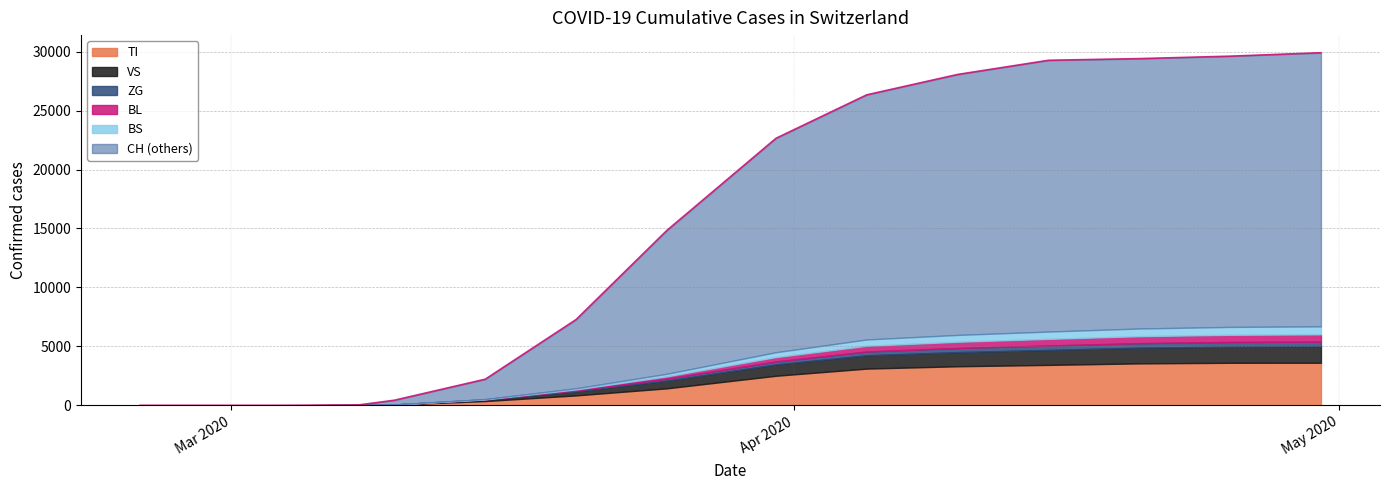

True or false: VS and BL intersect in this chart.

False